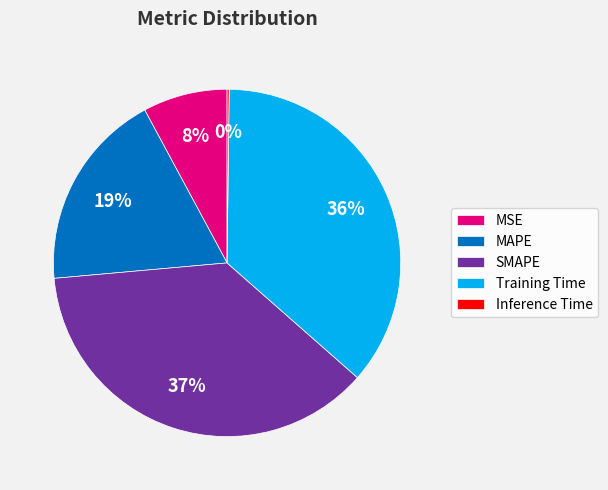

Is there any slice that represents more than half of the pie?

No